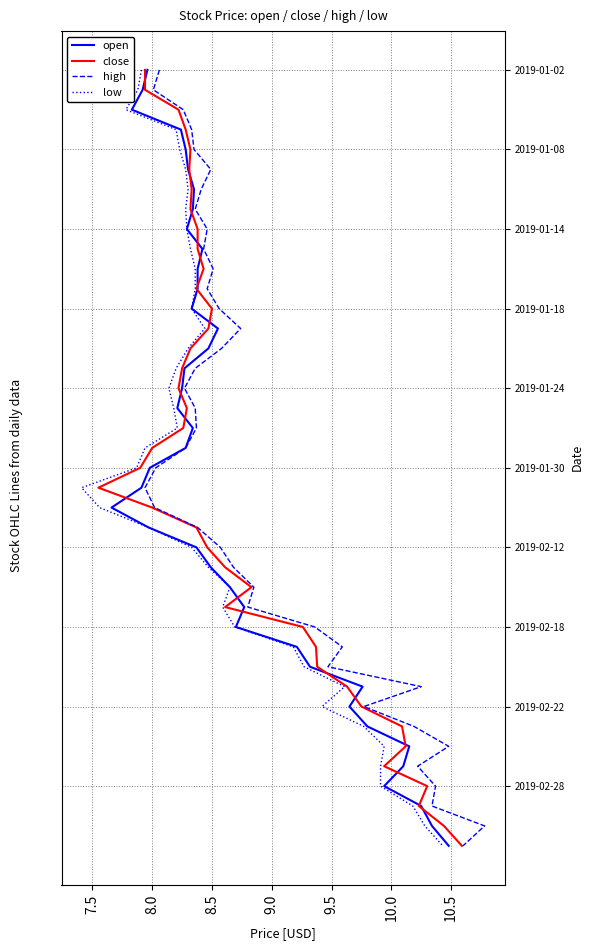

At 8.5, list the series in order from smallest to largest.

open, close, high, low